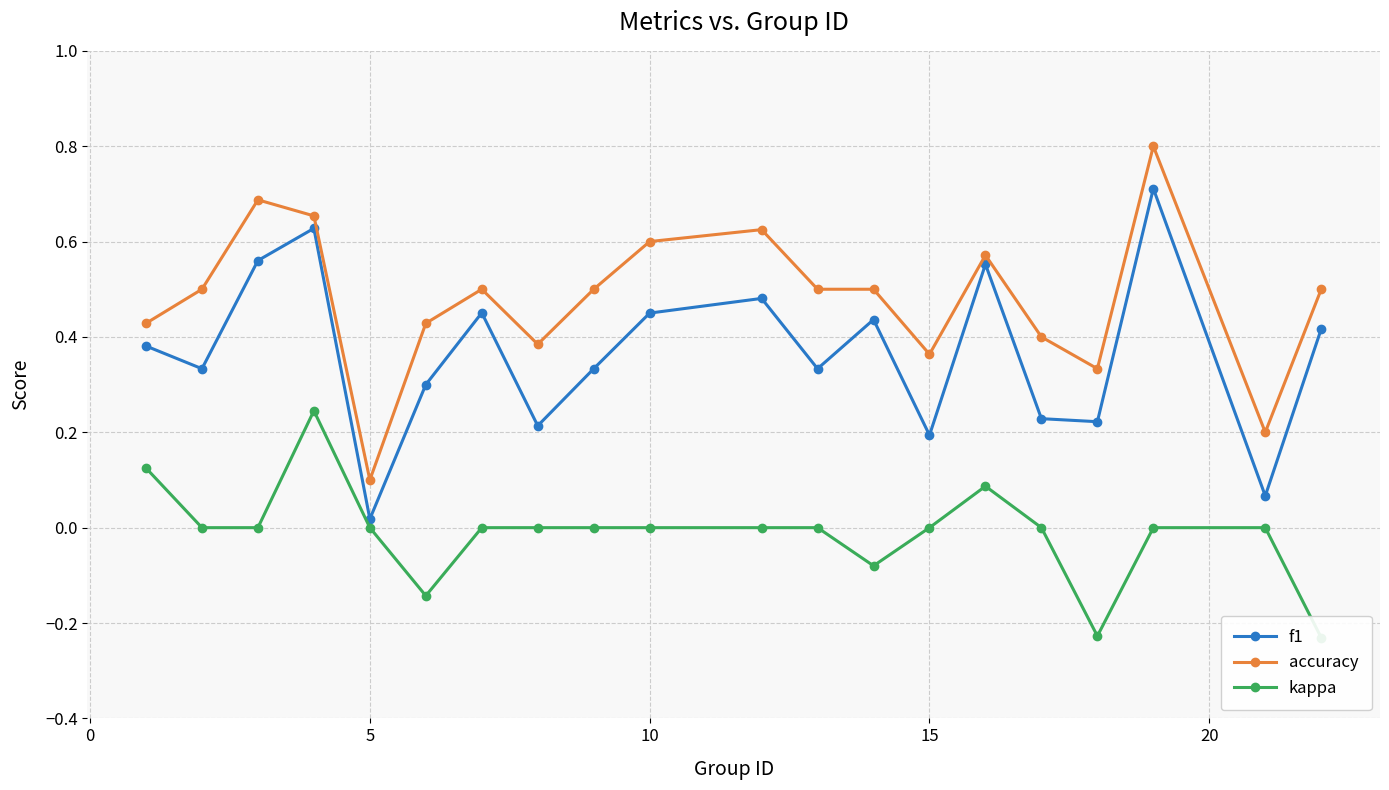

The accuracy series shows 0.6 at 15. True or false?

False